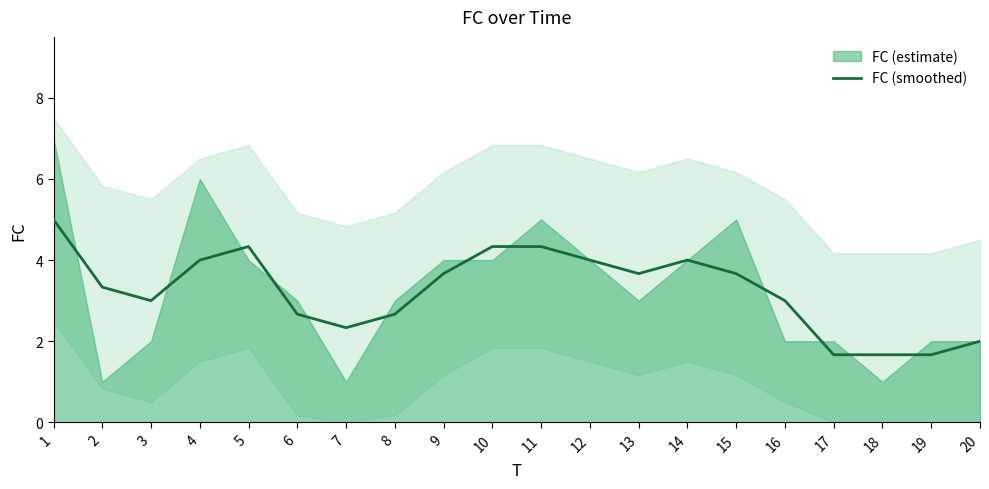

What is the sum of all values?

65.0